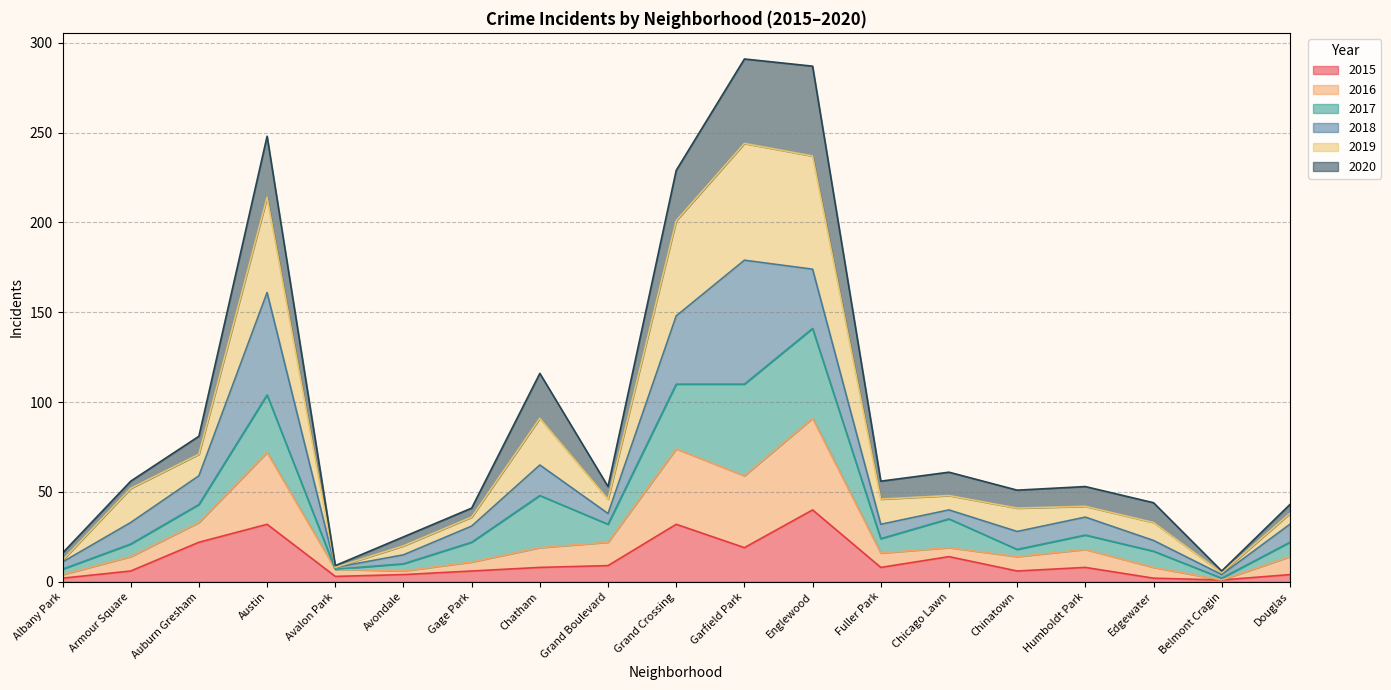

What is the maximum value for 2015?

40